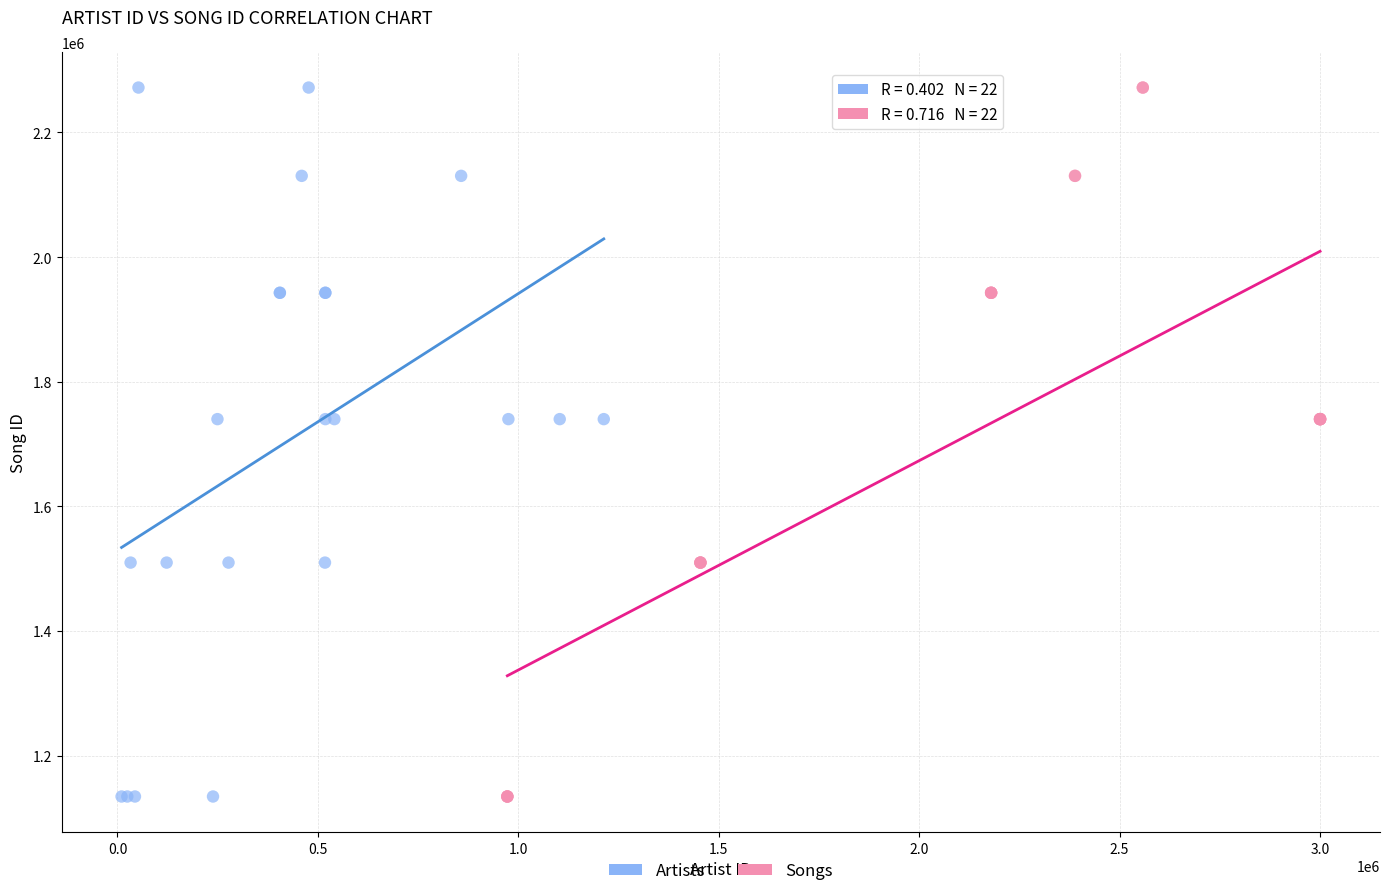

What are all the series names shown in the legend?

Artists, Songs